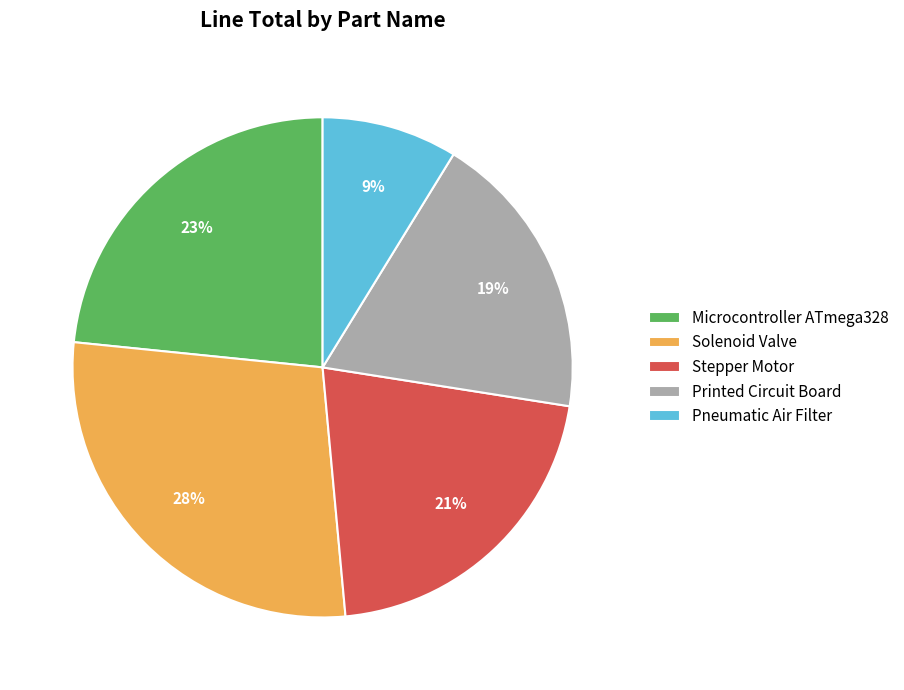

Which slice is the smallest?

Pneumatic Air Filter